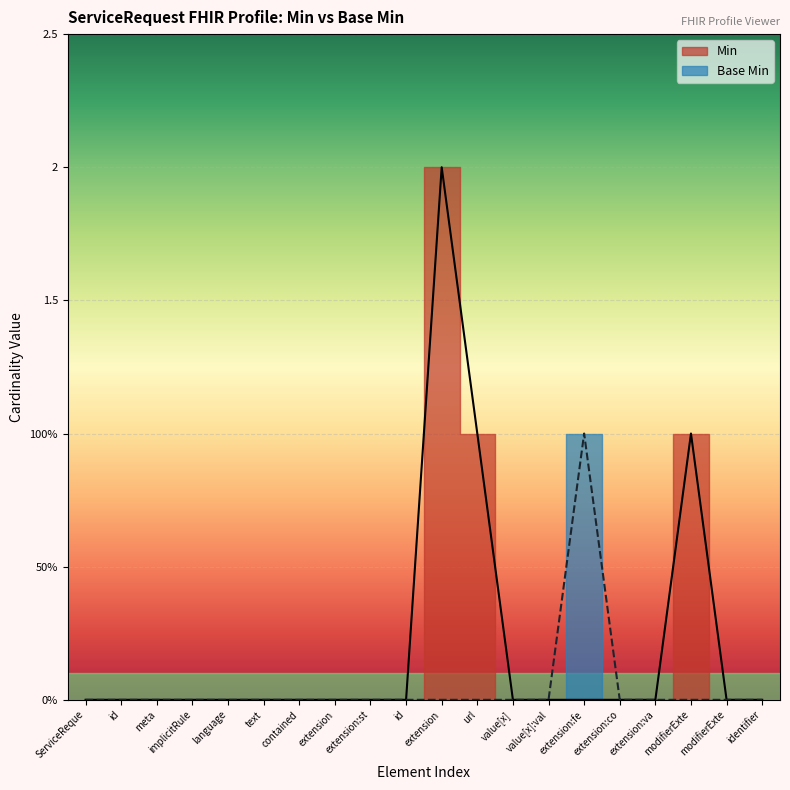

What is the sum of all Base Min values?

1